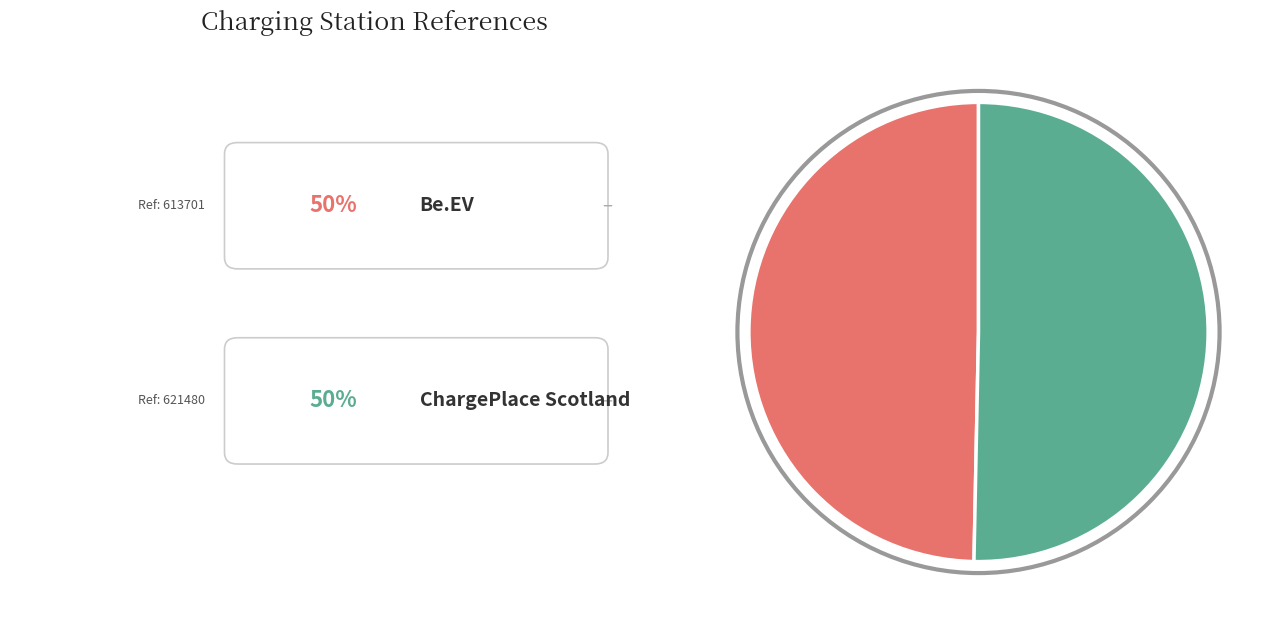

Is there a majority slice in this chart?

Yes